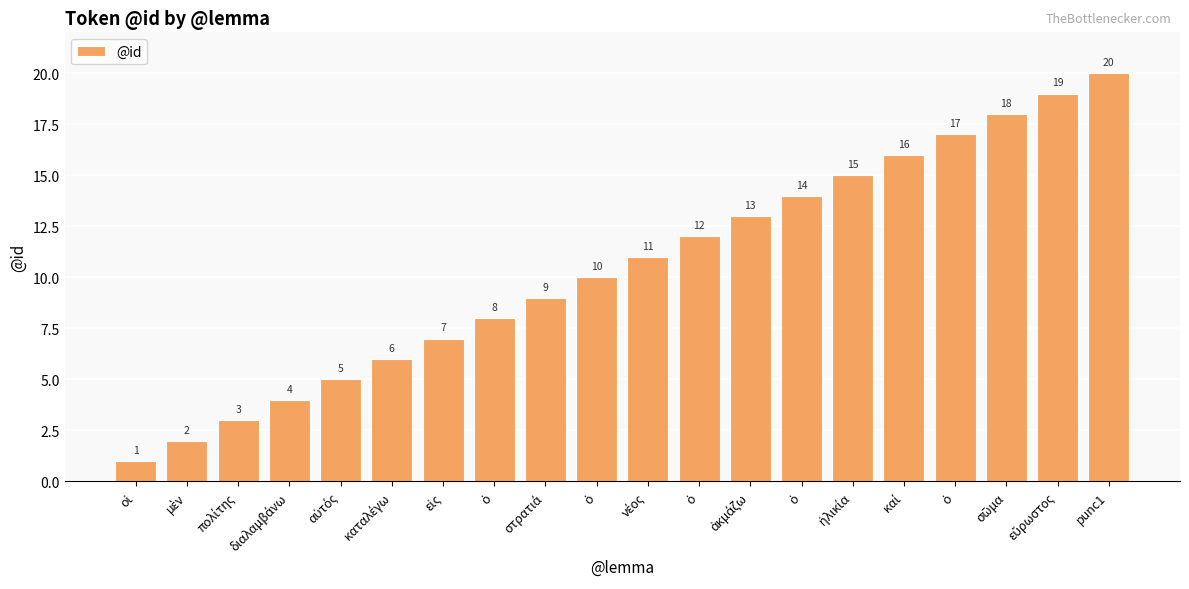

What is the label of the 13th bar from the left?

ἀκμάζω